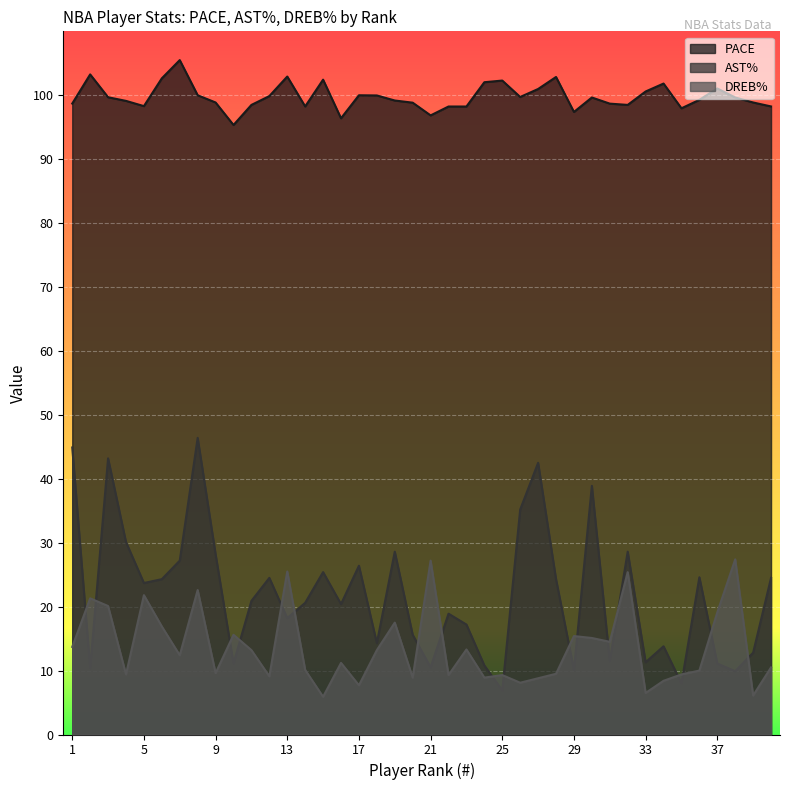

What are all the series names shown in the legend?

PACE, AST%, DREB%